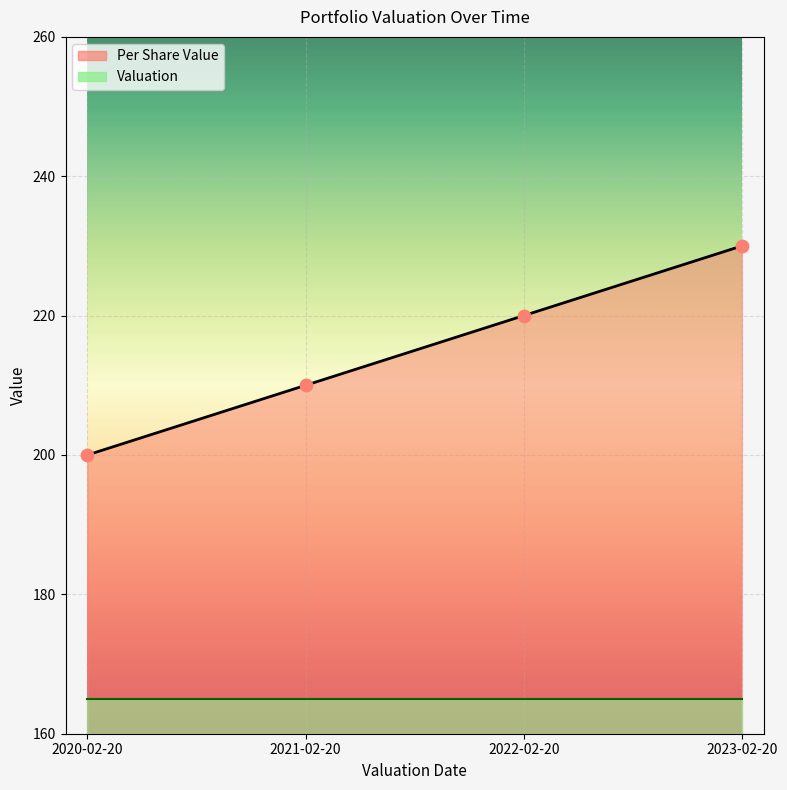

What is the change in value from 2020-02-20 to 2023-02-20?

+30